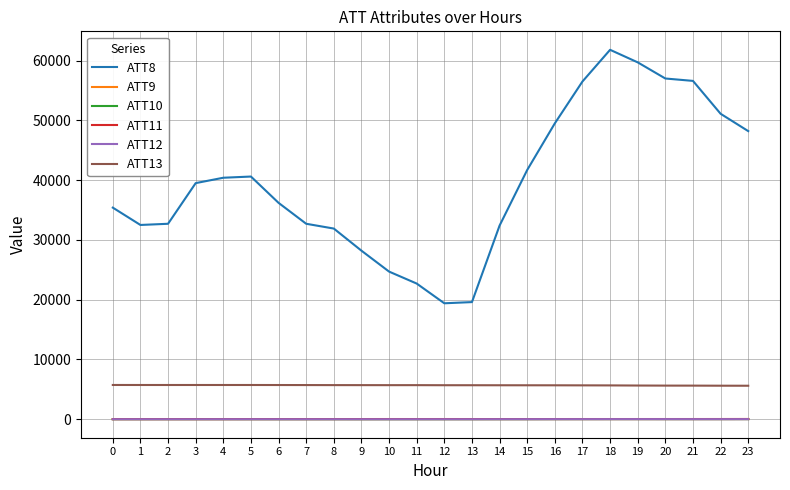

Which series has the largest range (max minus min)?

ATT8